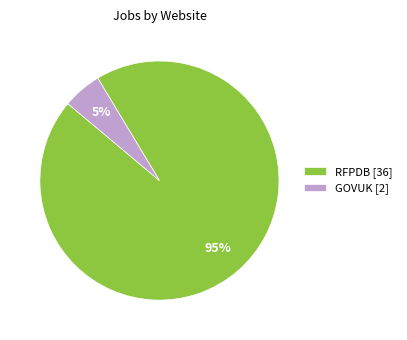

To the nearest percent, what is the average slice percentage?

50%